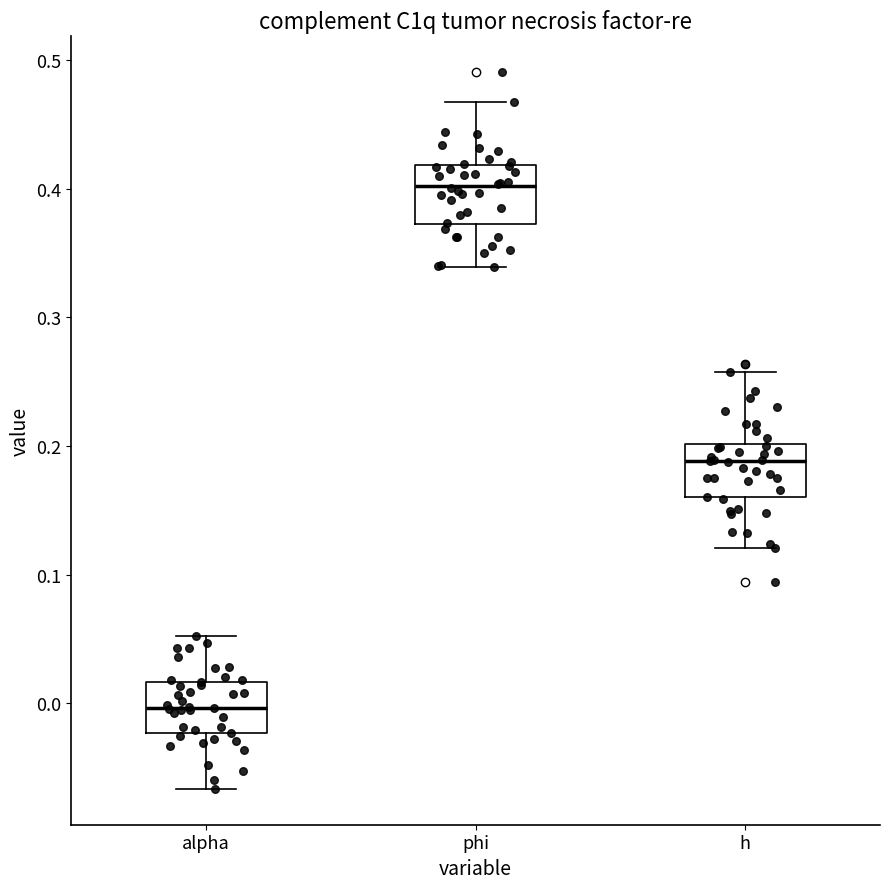

Reading left to right, transcribe this box plot: for each box, give where its median line is, the range the box spans, and where its two whiskers end, as read against the y-axis. The values are not printed on the chart, so give them approximately, as read against the axis.

alpha: median 0.00, box -0.02 to 0.02, whiskers -0.07 to 0.05
phi: median 0.40, box 0.37 to 0.42, whiskers 0.34 to 0.47
h: median 0.19, box 0.16 to 0.20, whiskers 0.12 to 0.26